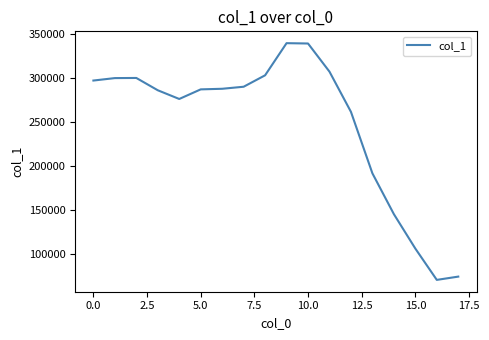

What is the difference between the maximum and minimum values?

269409